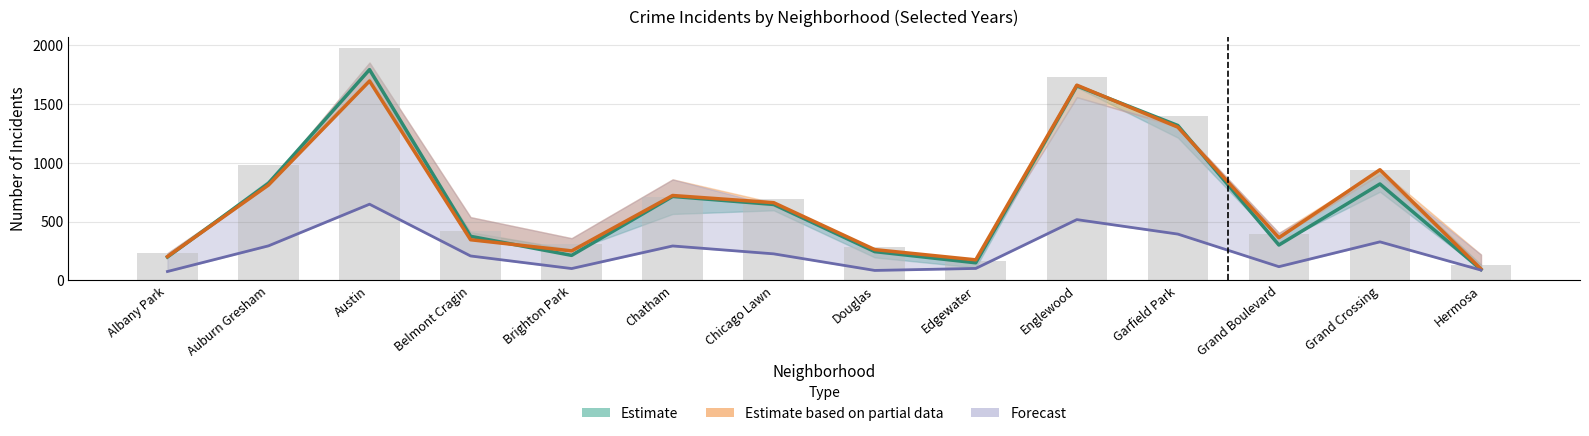

What position from the left is Grand Boulevard?

12